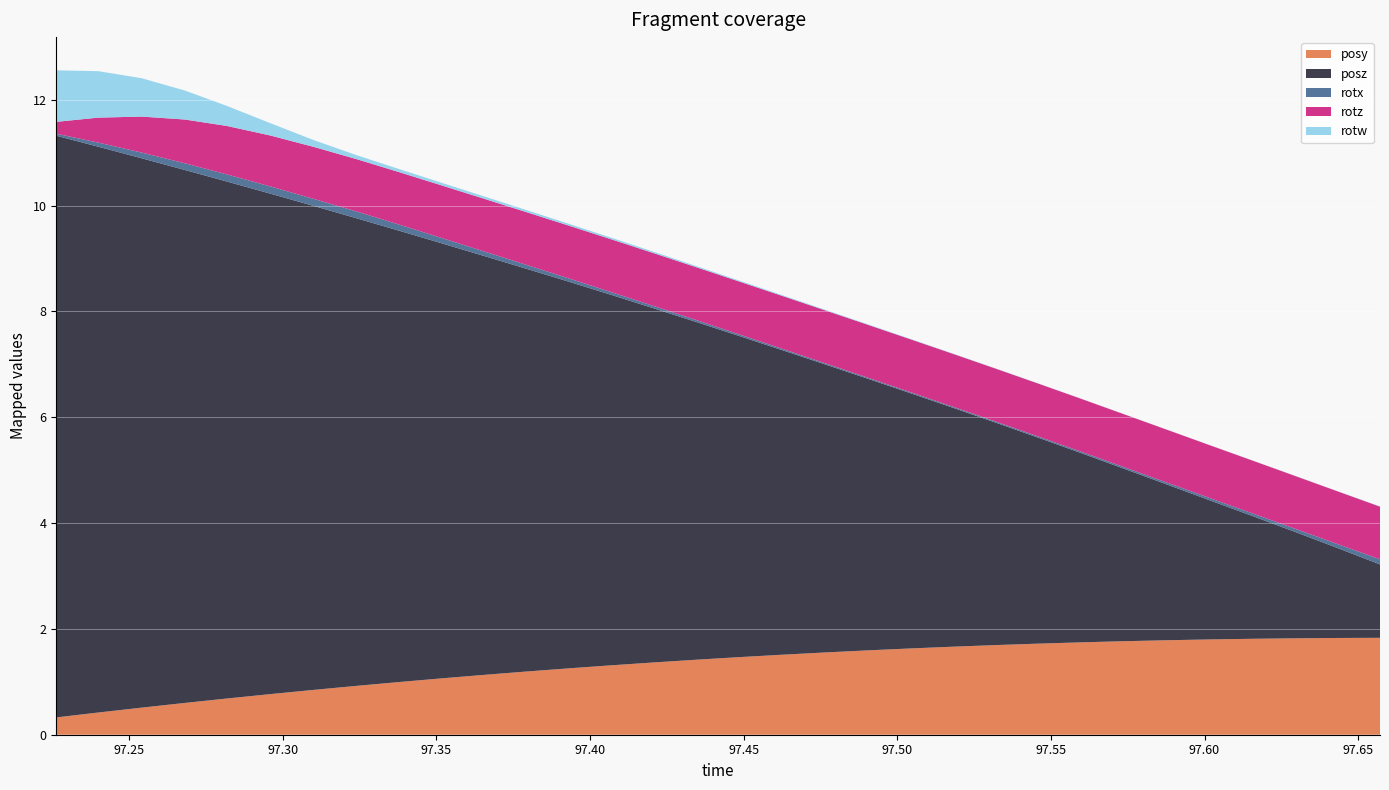

Reading right to left, list all the values displayed in this chart.

posy: 1.8	1.8	1.8	1.8	1.8	1.8	1.8	1.7	1.7	1.7	1.7	1.6	1.6	1.6	1.5	1.5	1.4	1.4	1.3	1.3	1.2	1.1	1.1	1.0	0.9	0.8	0.8	0.7	0.6	0.5	0.4	0.3
posz: 1.4	1.7	2.0	2.3	2.6	2.9	3.3	3.6	3.9	4.2	4.5	4.8	5.1	5.4	5.8	6.1	6.4	6.7	7.0	7.3	7.6	7.9	8.2	8.5	8.8	9.1	9.5	9.8	10.1	10.4	10.7	11.0
rotx: 0.1	0.1	0.1	0.0	0.0	0.0	0.0	0.0	0.0	0.0	0.0	0.0	0.0	0.0	0.0	0.0	0.0	0.0	0.1	0.1	0.1	0.1	0.1	0.1	0.1	0.1	0.1	0.1	0.1	0.1	0.1	0.0
rotz: 1.0	1.0	1.0	1.0	1.0	1.0	1.0	1.0	1.0	1.0	1.0	1.0	1.0	1.0	1.0	1.0	1.0	1.0	1.0	1.0	1.0	1.0	1.0	1.0	1.0	1.0	1.0	0.9	0.8	0.7	0.5	0.2
rotw: 0.0	0.0	0.0	0.0	0.0	0.0	0.0	0.0	0.0	0.0	0.0	0.0	0.0	0.0	0.0	0.0	0.0	0.0	0.0	0.0	0.0	0.0	0.1	0.1	0.1	0.1	0.2	0.4	0.5	0.7	0.9	1.0